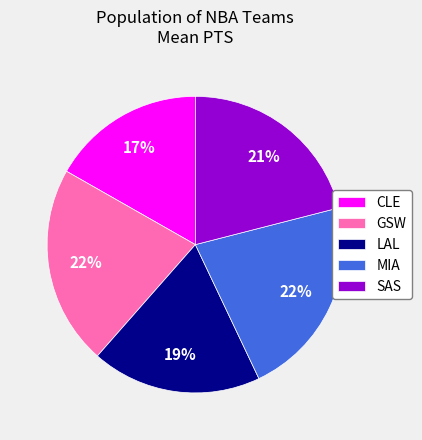

Which has a higher value, CLE or LAL?

LAL